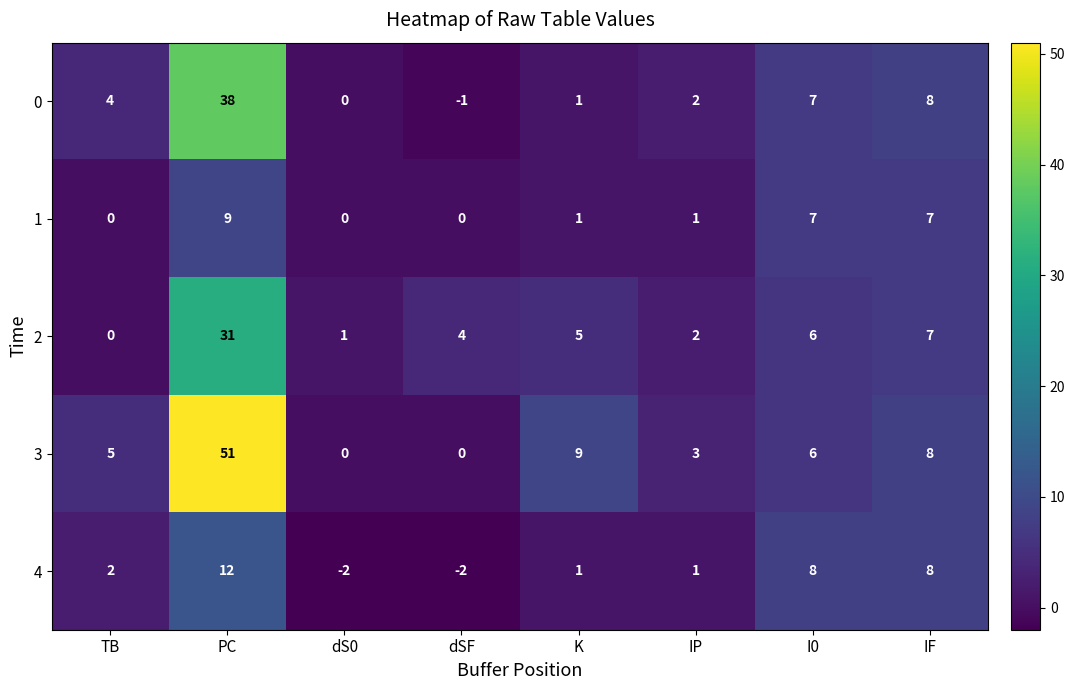

List the labels in order of 0 value, smallest first.

dSF, dS0, K, IP, TB, I0, IF, PC